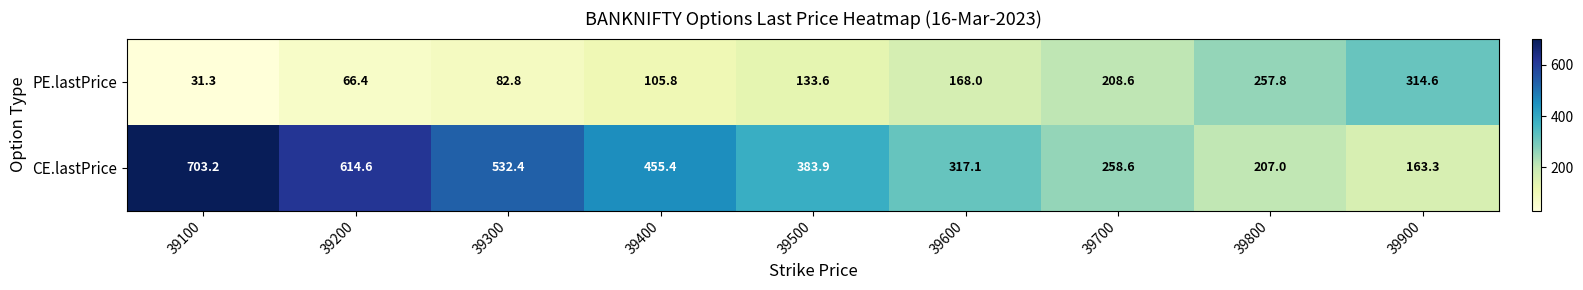

List the series in order of their peak value, highest first.

CE.lastPrice, PE.lastPrice